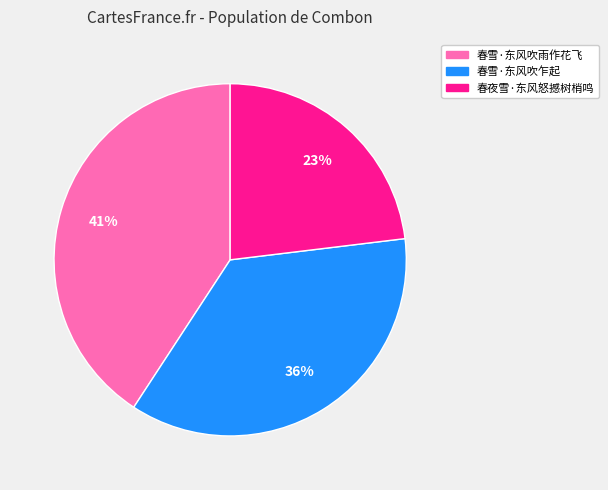

Between 春雪·东风吹雨作花飞 and 春夜雪·东风怒撼树梢鸣, which is larger?

春雪·东风吹雨作花飞